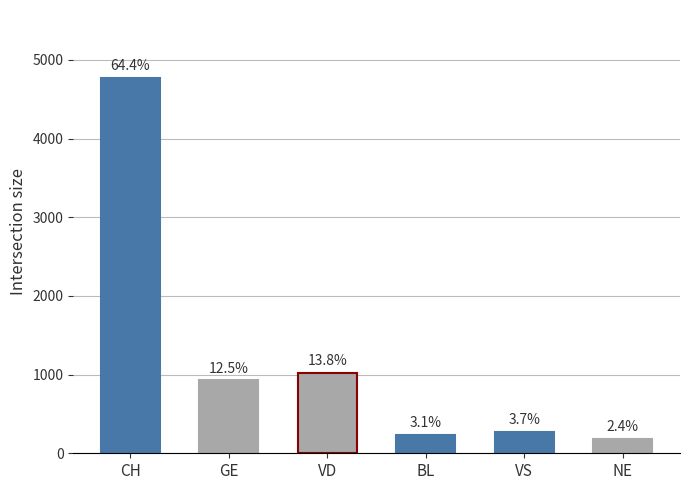

Approximately how many times larger is the value at VS compared to GE?

0.3